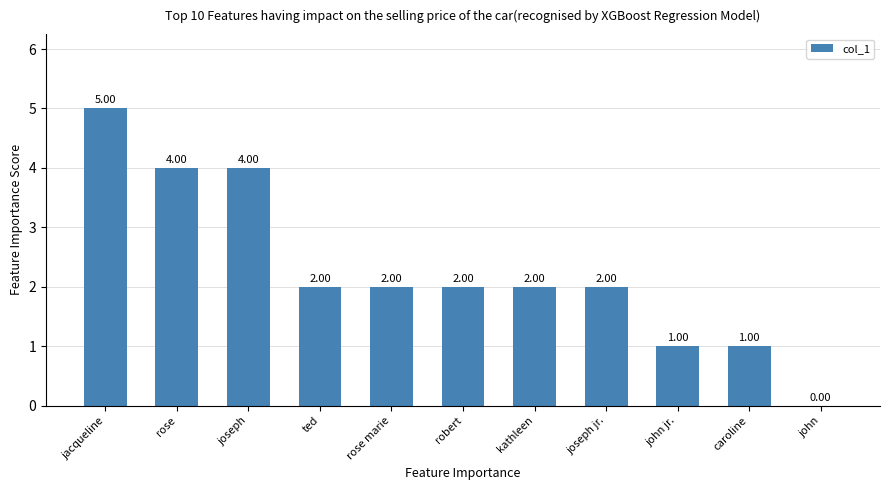

Reading right to left, extract all data points from this chart.

john=0	caroline=1	john jr.=1	joseph jr.=2	kathleen=2	robert=2	rose marie=2	ted=2	joseph=4	rose=4	jacqueline=5